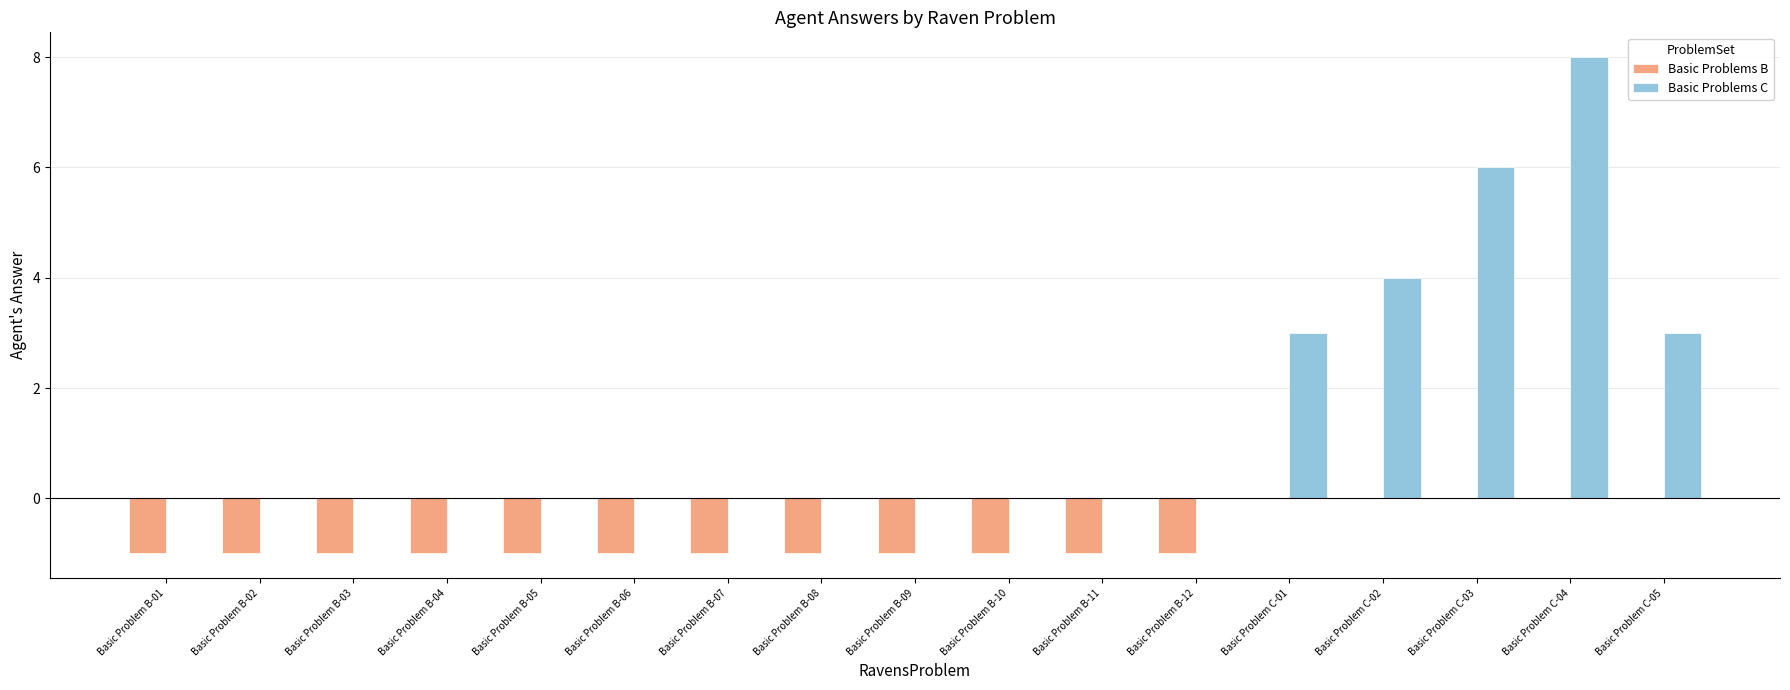

True or false: Basic Problems C has a value of 4 at Basic Problem C-05.

False